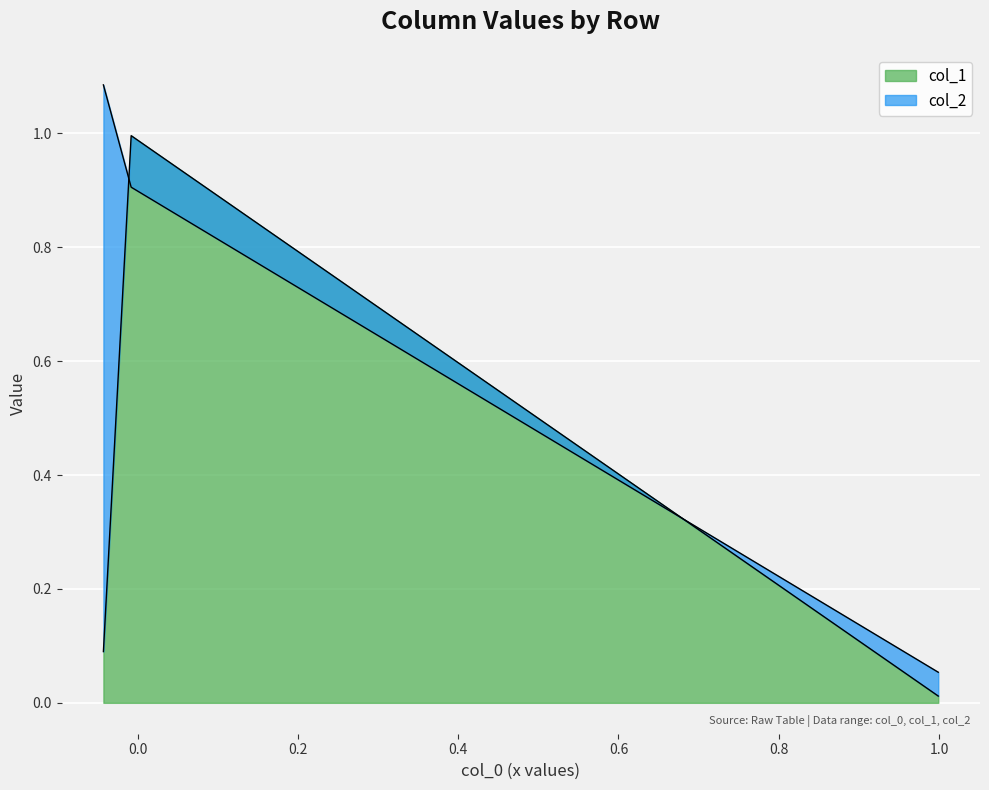

What is the maximum value for col_1?

1.0